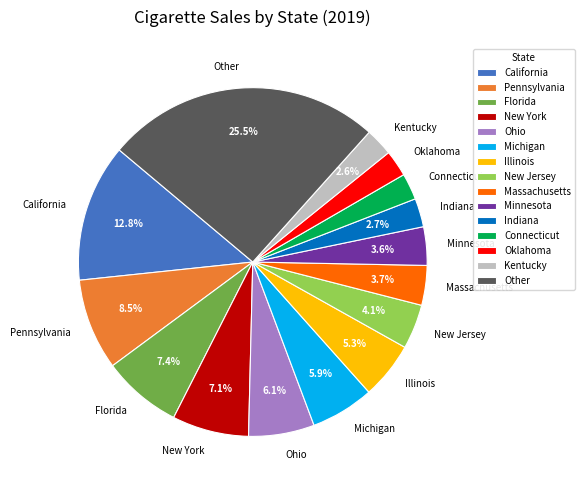

Which slice is the largest?

Other